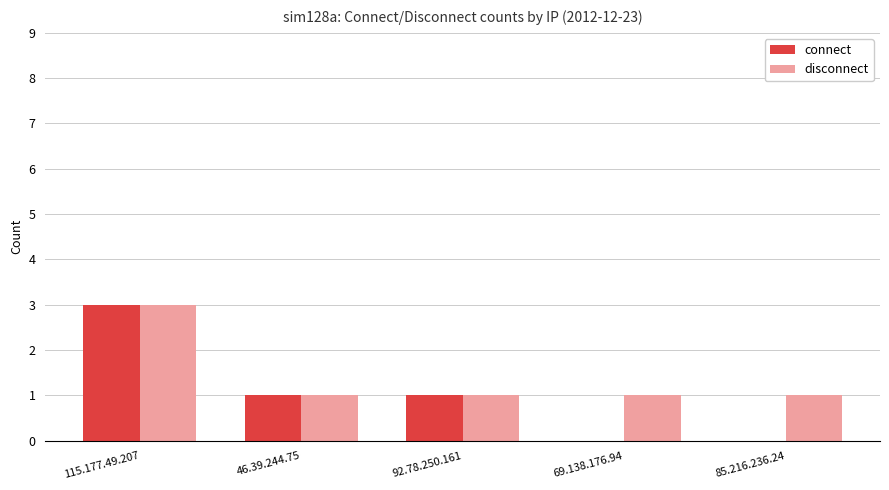

At which category is the sum across all series the highest?

115.177.49.207